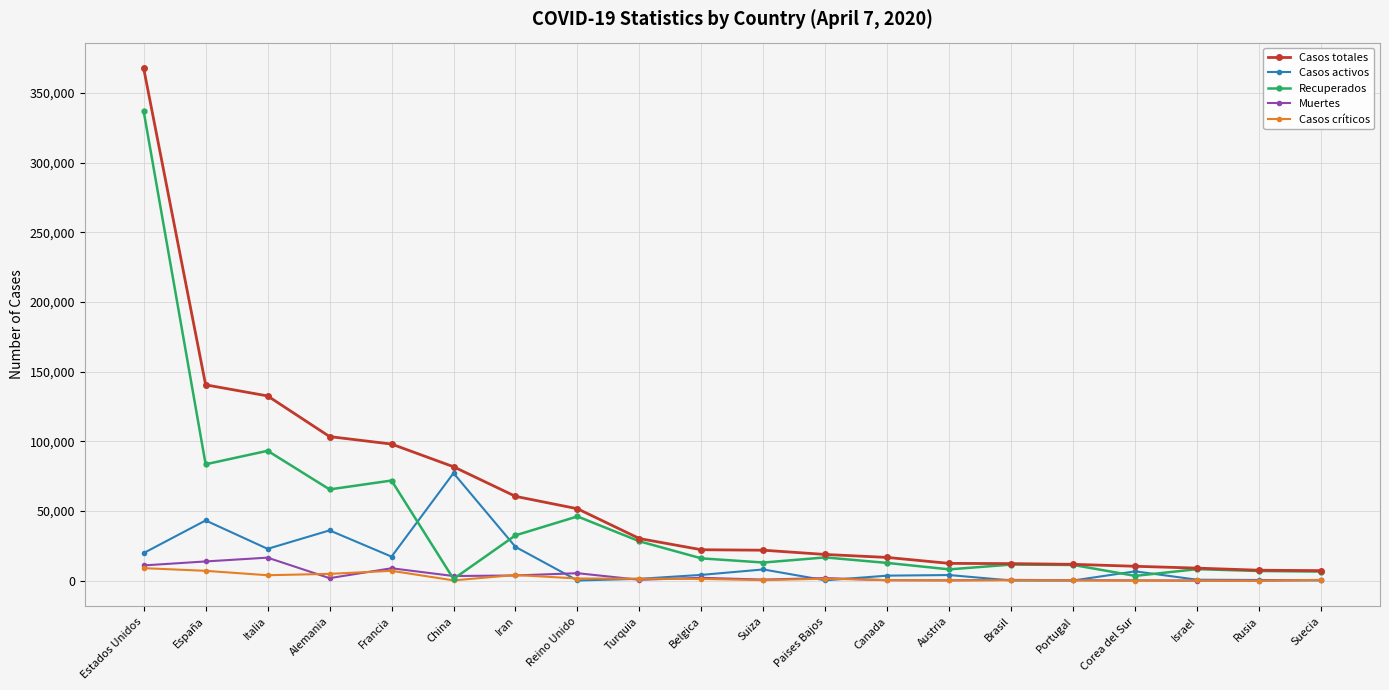

What is the difference between the Casos críticos values at Portugal and Italia?

3628